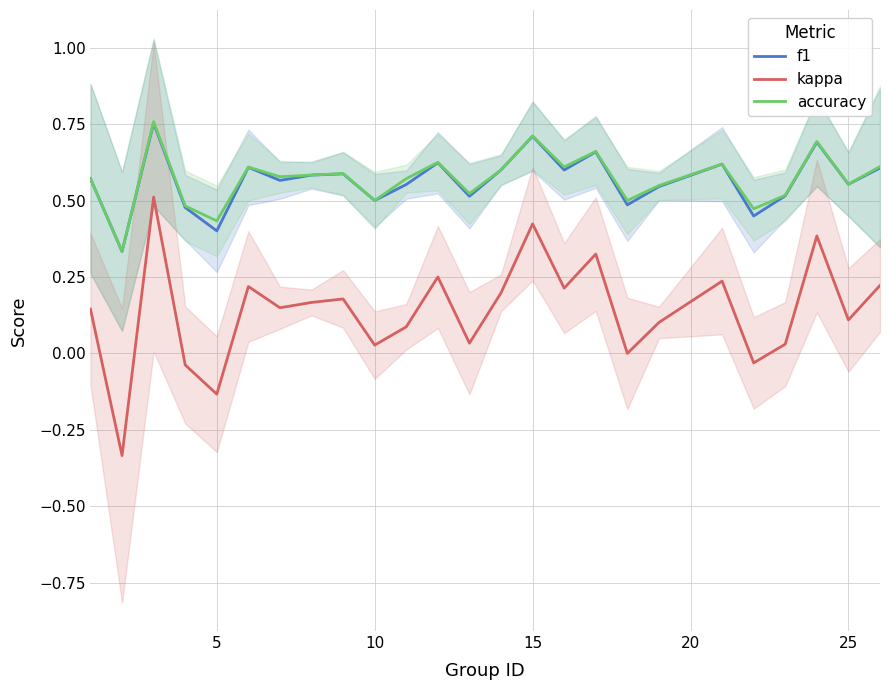

True or false: kappa and accuracy intersect in this chart.

False